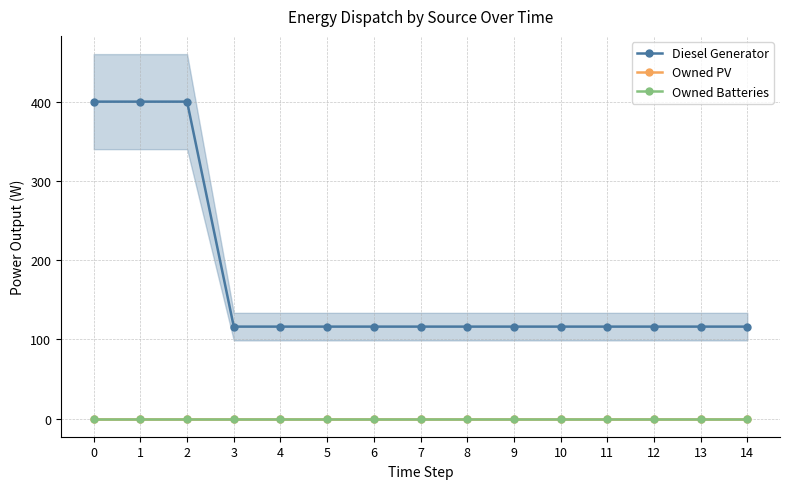

What are all the series names shown in the legend?

Diesel Generator, Owned PV, Owned Batteries